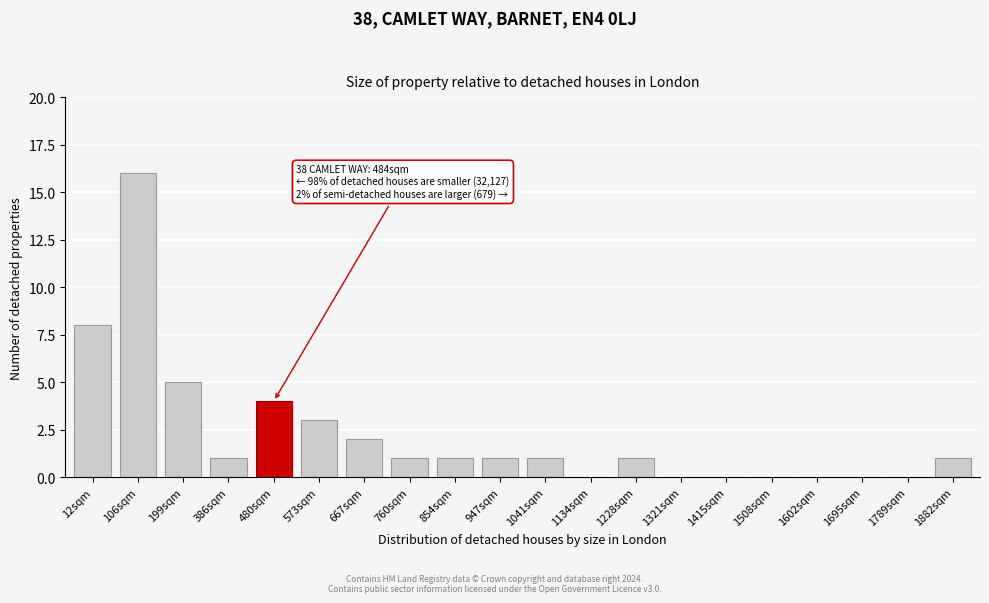

Reading left to right, extract all data points from this chart.

12sqm=8	106sqm=16	199sqm=5	386sqm=1	480sqm=4	573sqm=3	667sqm=2	760sqm=1	854sqm=1	947sqm=1	1041sqm=1	1134sqm=0	1228sqm=1	1321sqm=0	1415sqm=0	1508sqm=0	1602sqm=0	1695sqm=0	1789sqm=0	1882sqm=1